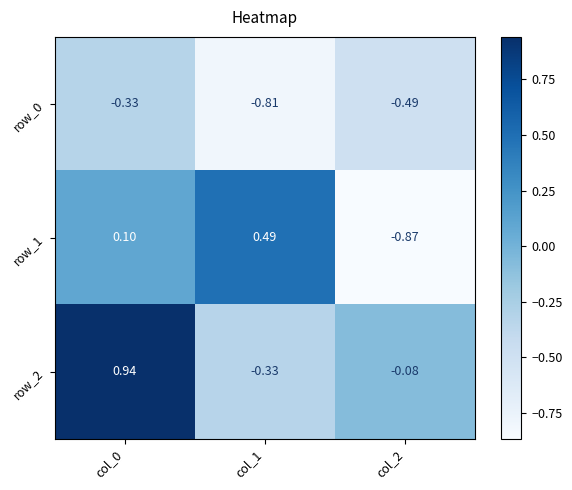

Between col_0 and col_1, which series saw the biggest shift?

row_2